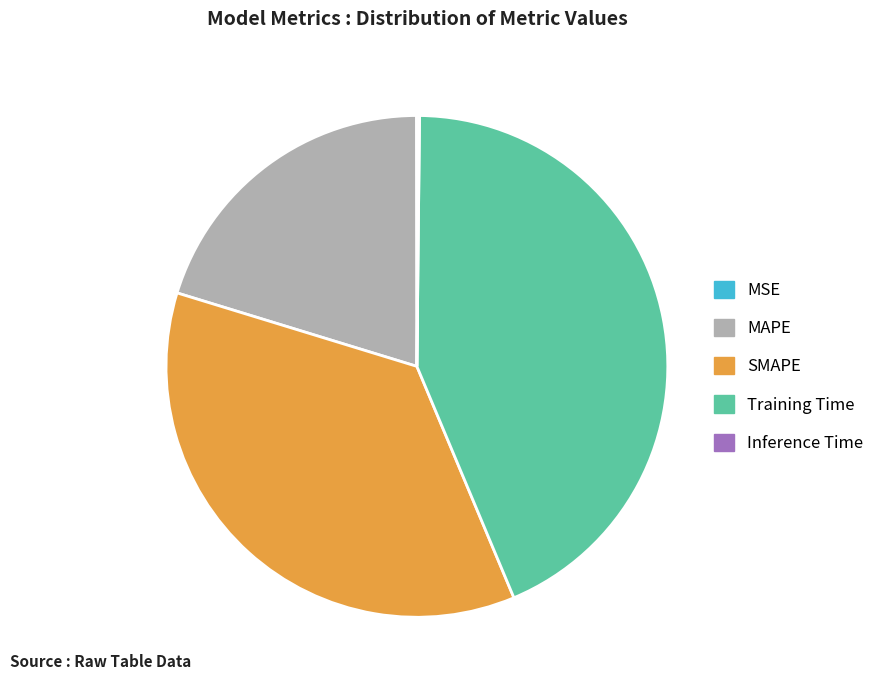

What is the ratio of the value at SMAPE to the value at MAPE?

1.8